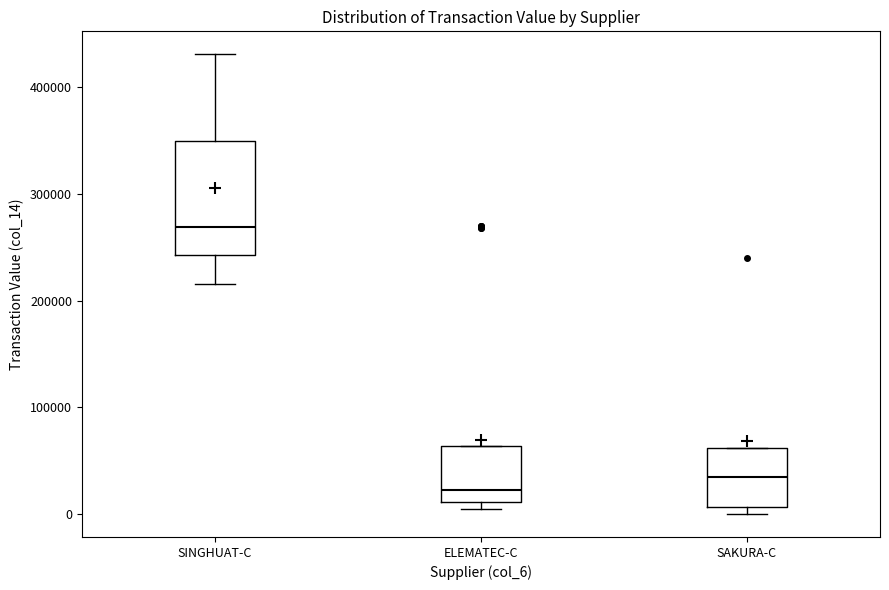

Reading left to right, read every box against the y-axis: the position of its median line, the range the box covers, and the ends of its whiskers. The values are not printed on the chart, so give them approximately, as read against the axis.

SINGHUAT-C: median 270000, box 240000 to 350000, whiskers 220000 to 430000
ELEMATEC-C: median 20000, box 10000 to 60000, whiskers 0 to 60000
SAKURA-C: median 30000, box 10000 to 60000, whiskers 0 to 60000